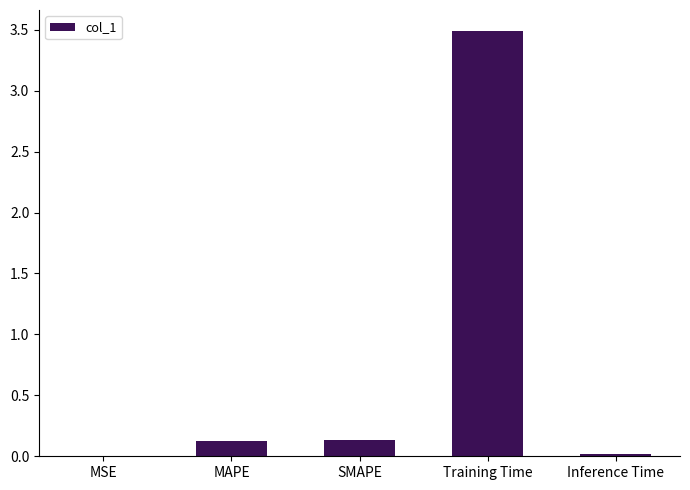

True or false: the data shows 0.0 at MSE.

True